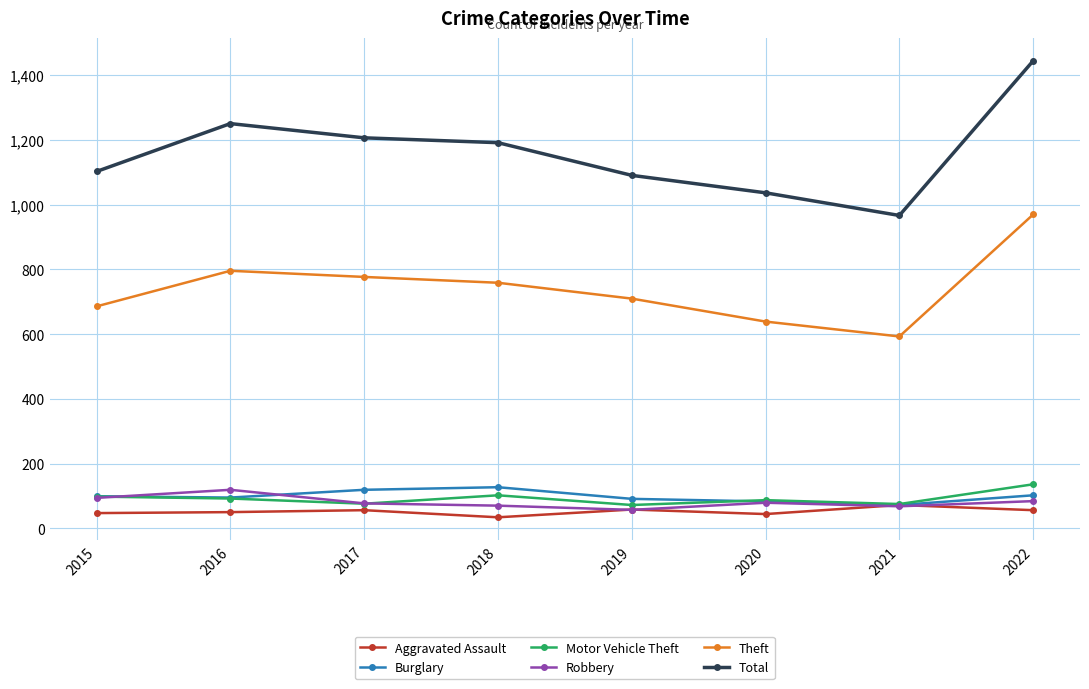

The Motor Vehicle Theft series shows 136 at 2022. True or false?

True